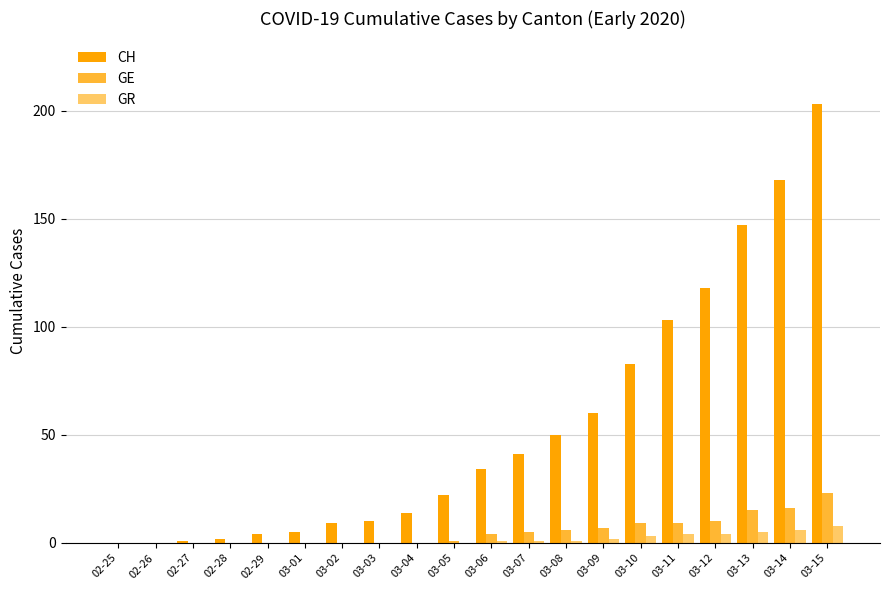

What is the sum of all GE values?

105